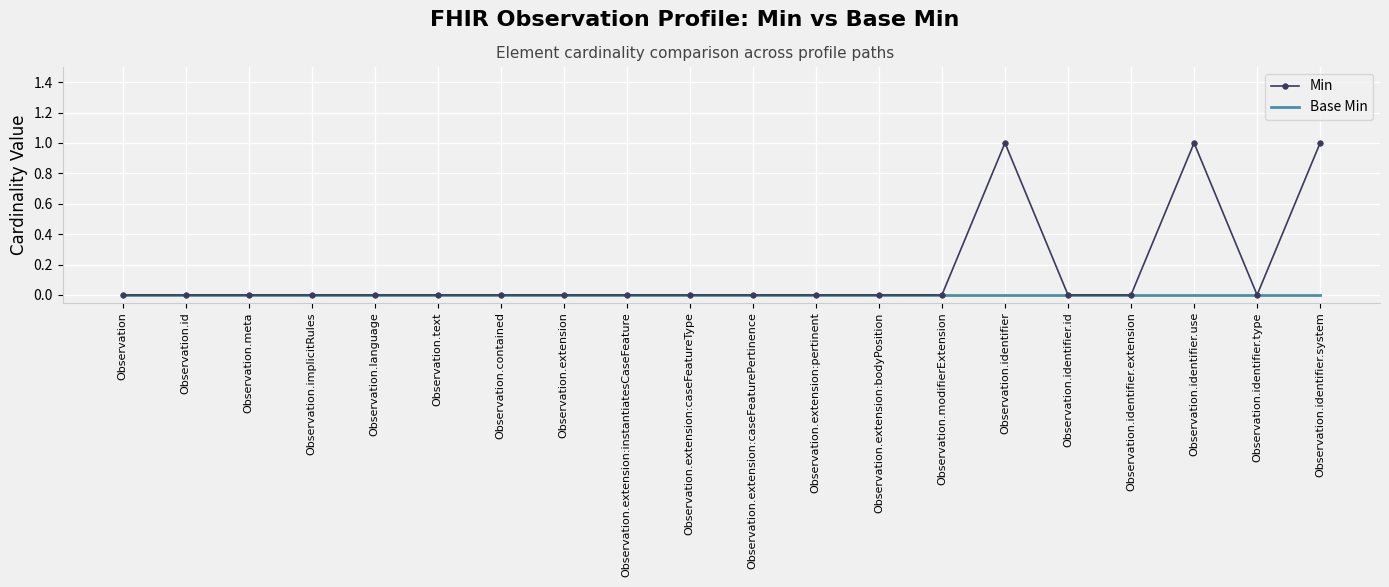

What position from the left is Observation.identifier?

15